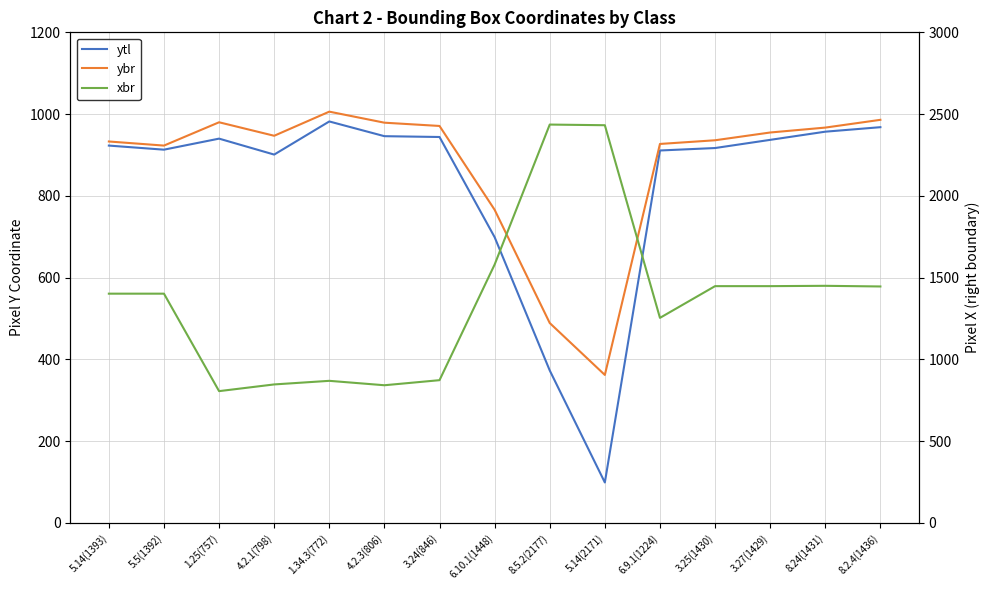

How many lines are shown in the chart?

3